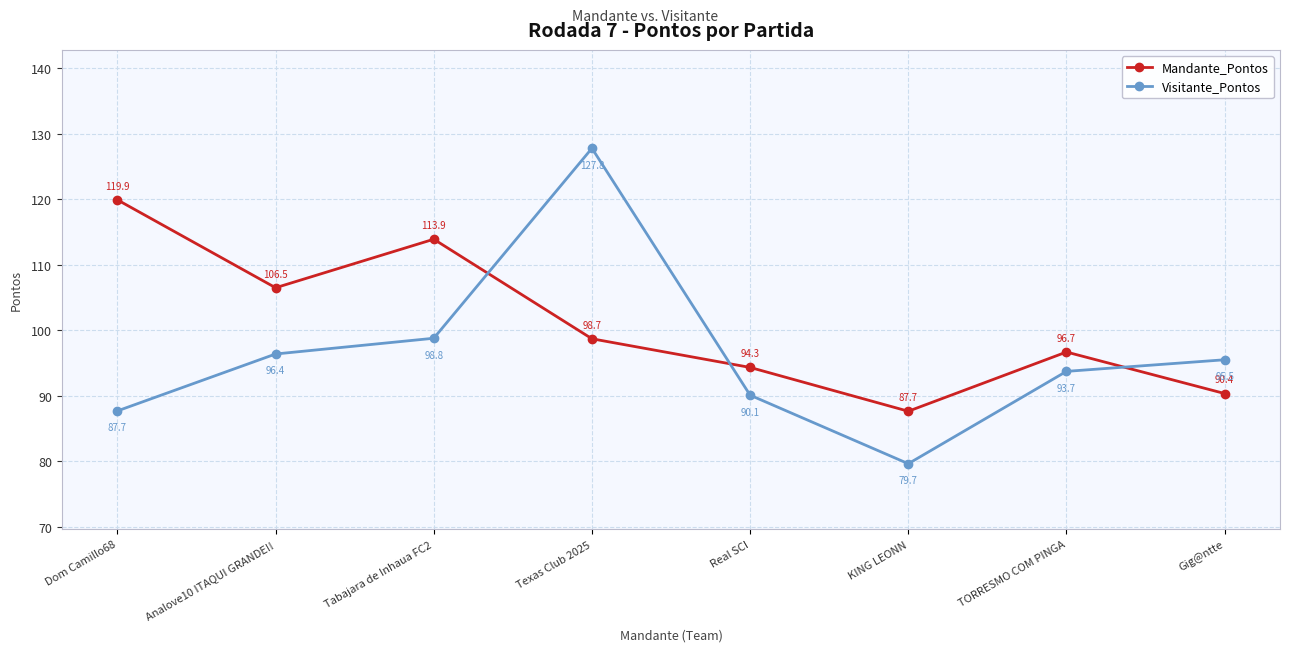

How many distinct data groups are displayed?

2